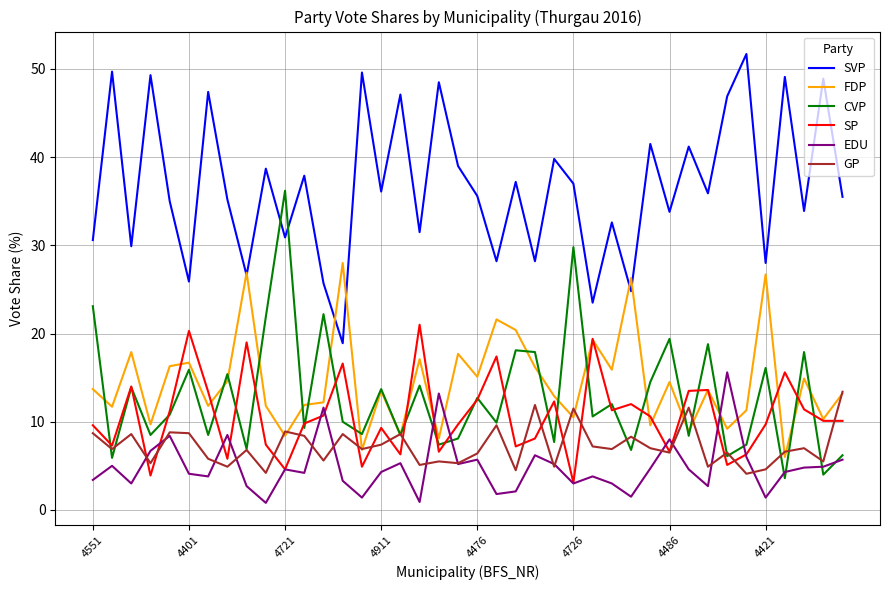

Which series ends up on top after the final intersection of FDP and EDU?

FDP